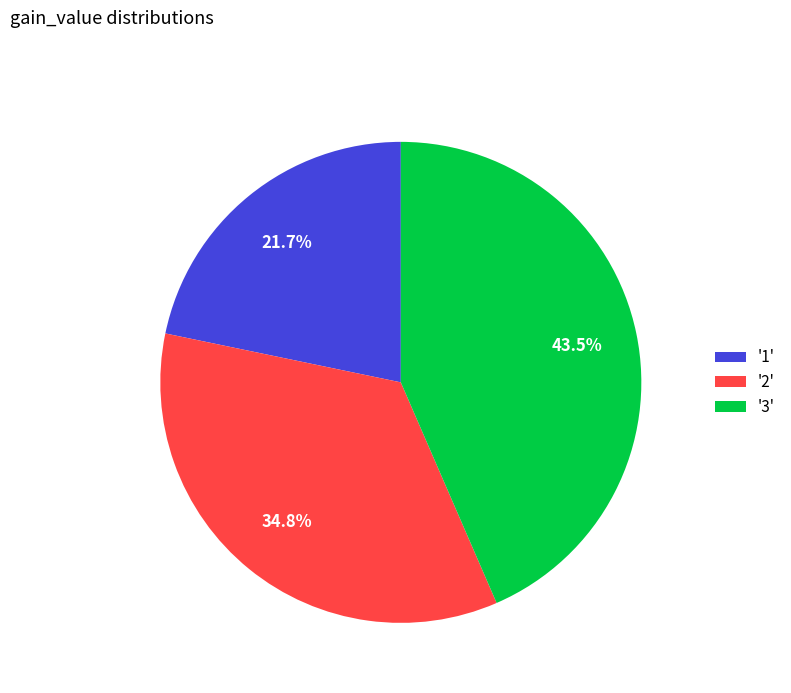

Which slice is the largest?

'3'